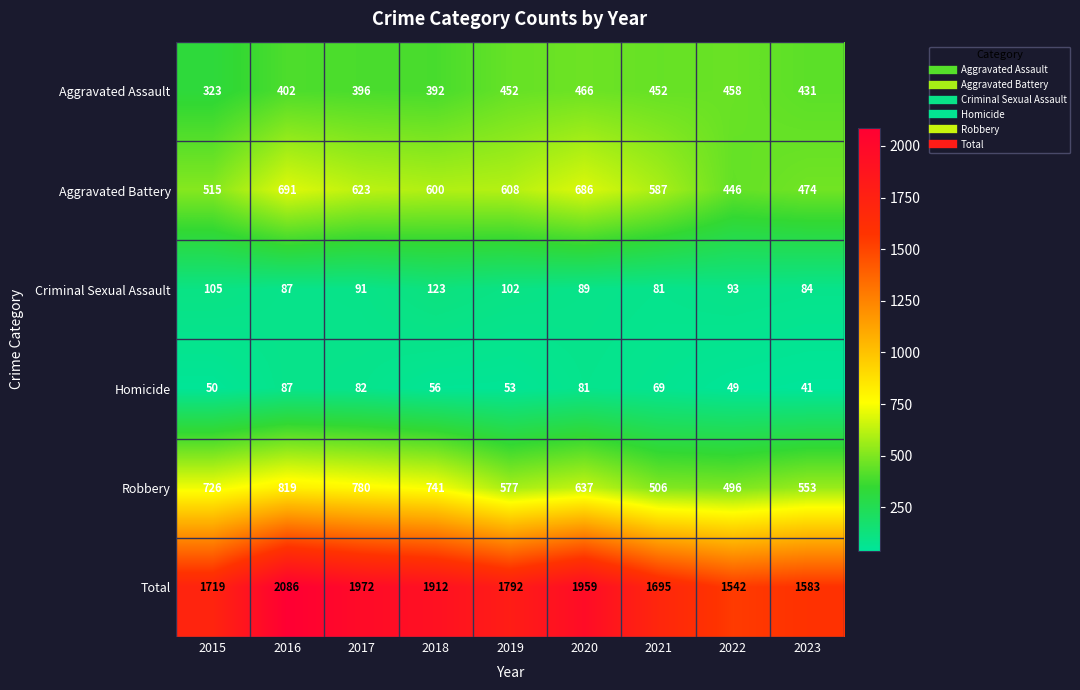

Which series changed the most between 2018 and 2022?

Total